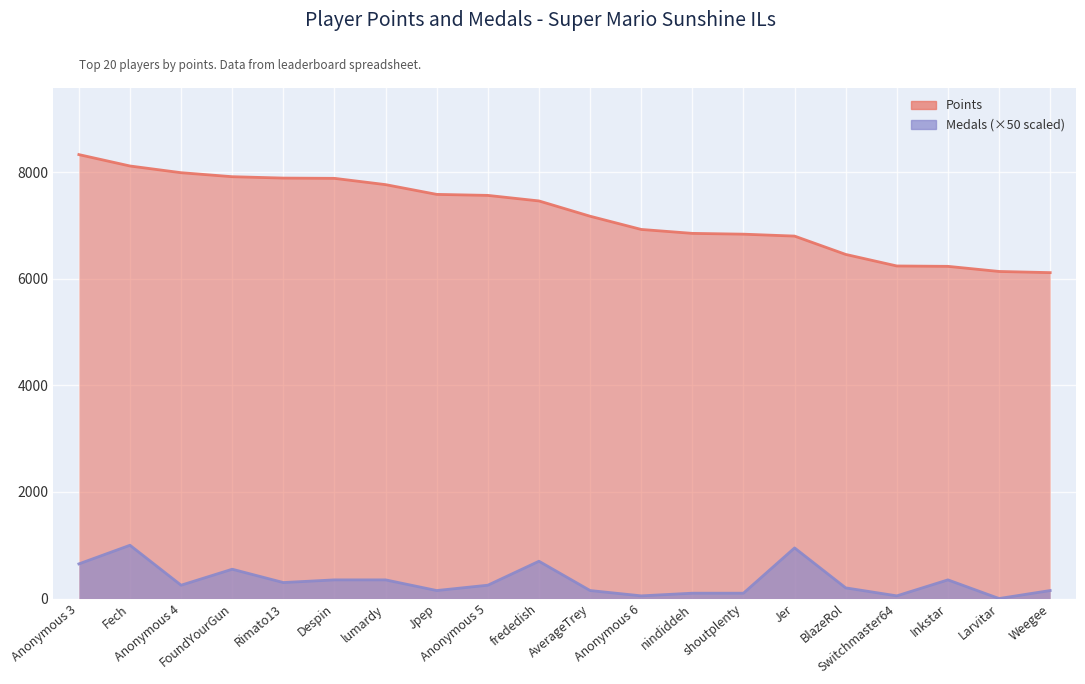

How many distinct data groups are displayed?

2